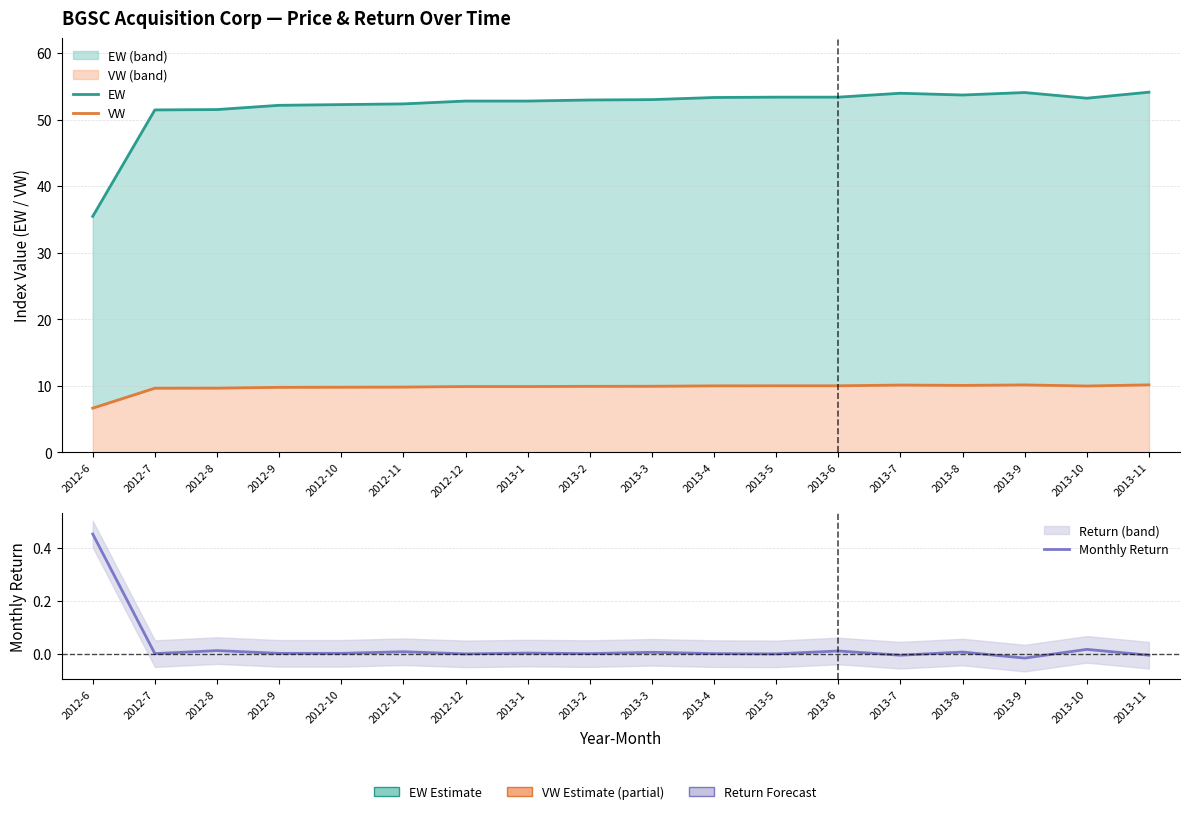

True or false: VW has more than 1 interior local peaks.

True